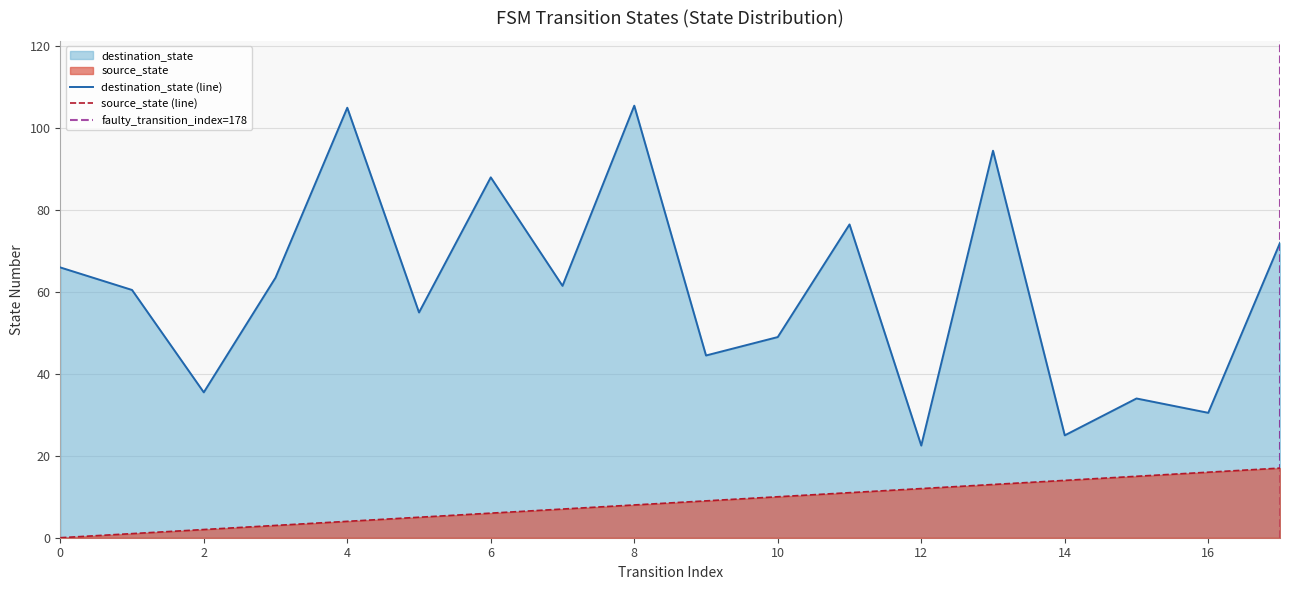

True or false: source_state has a value of 11 at 15.

False